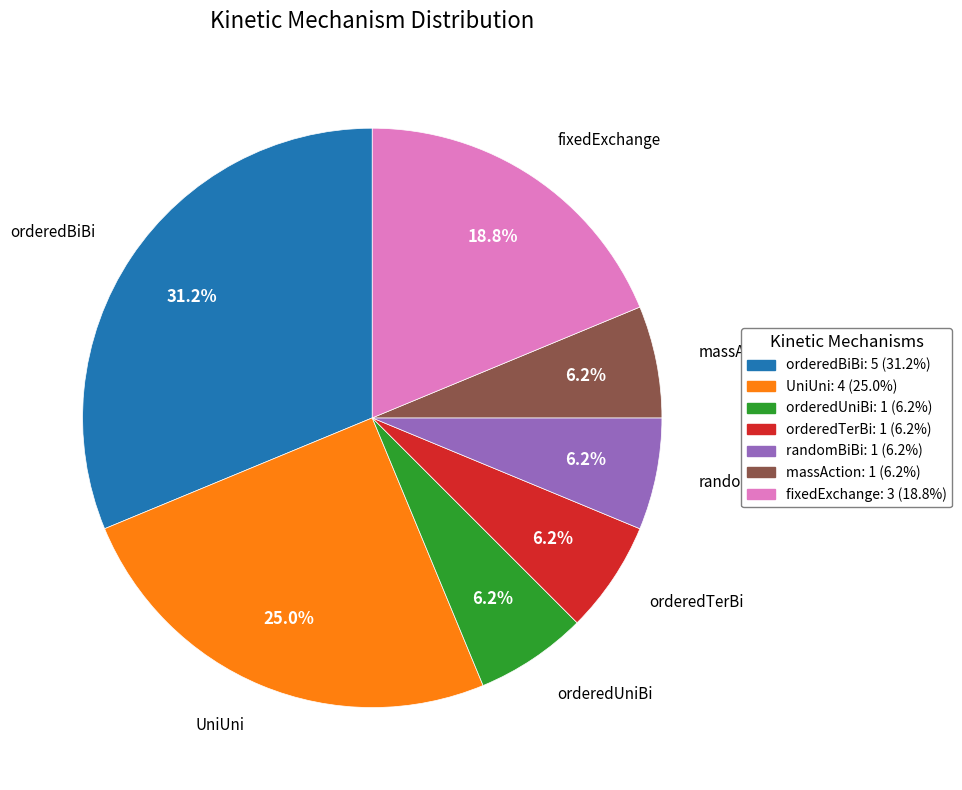

To the nearest percent, what percentage of the pie is massAction?

6%